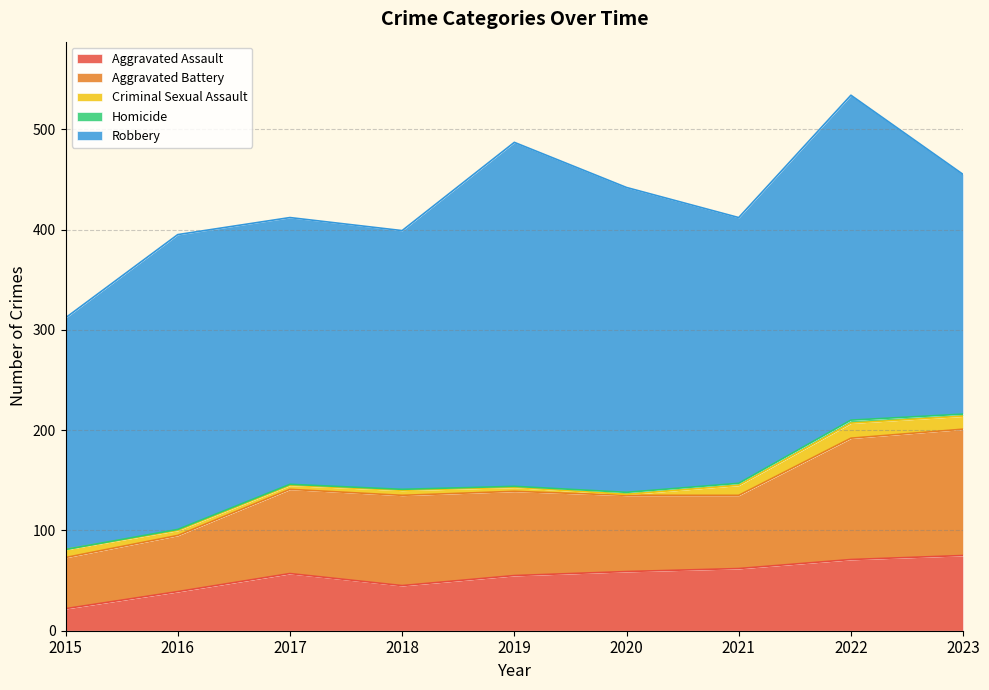

At which category is the sum across all series the highest?

2022